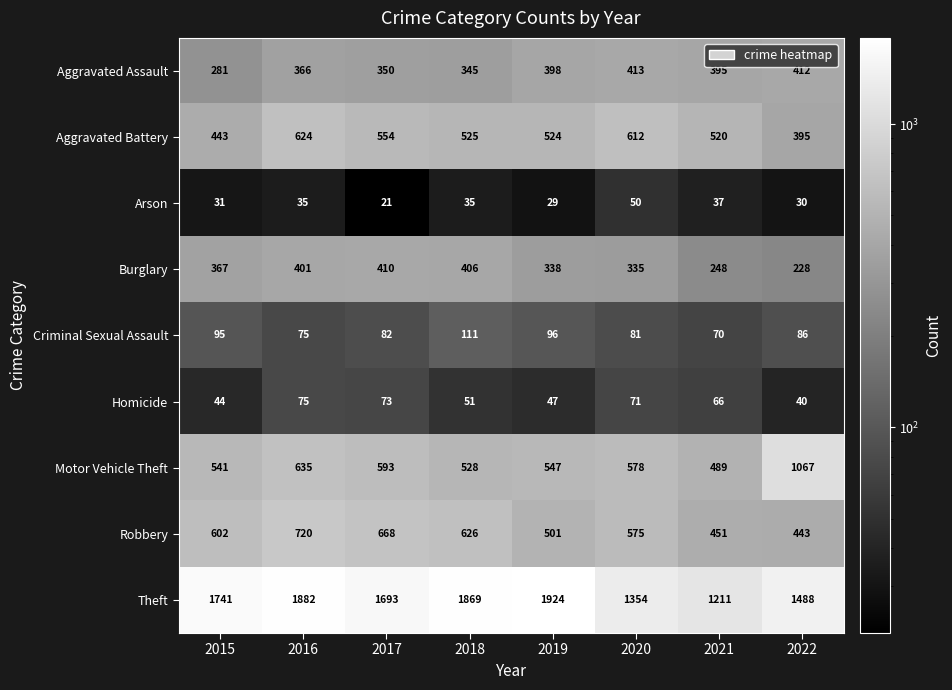

At which category is the sum across all series the highest?

2016